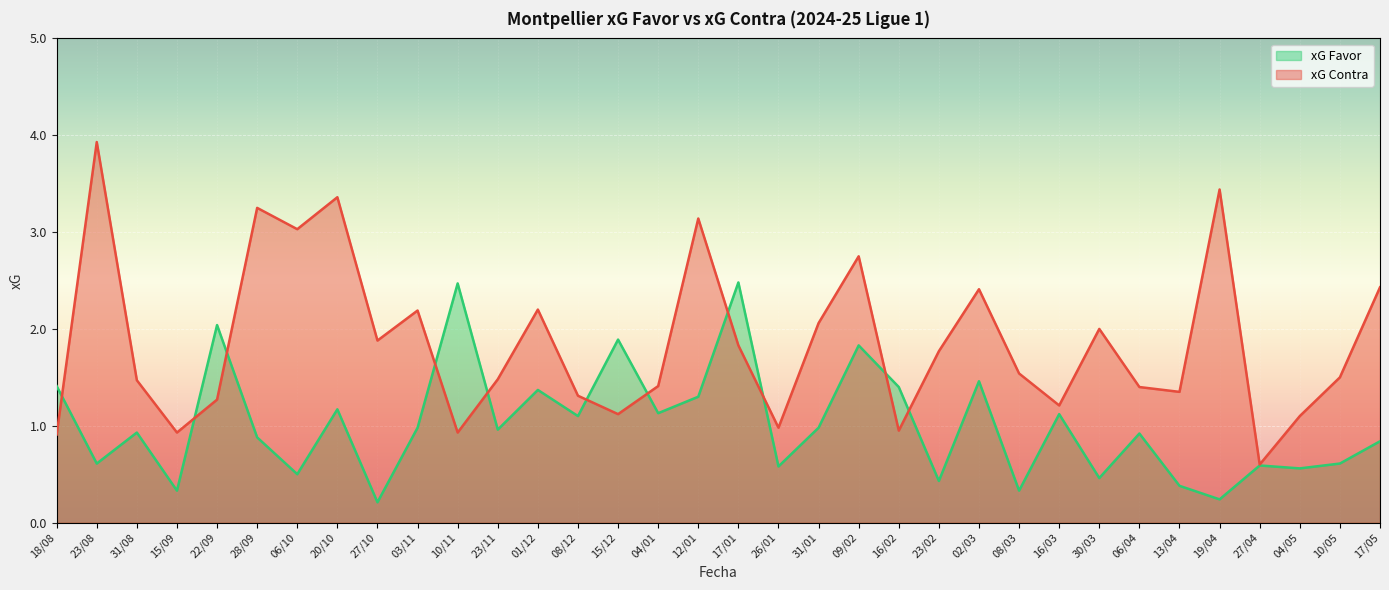

True or false: xG Contra and xG Favor cross at least once.

True